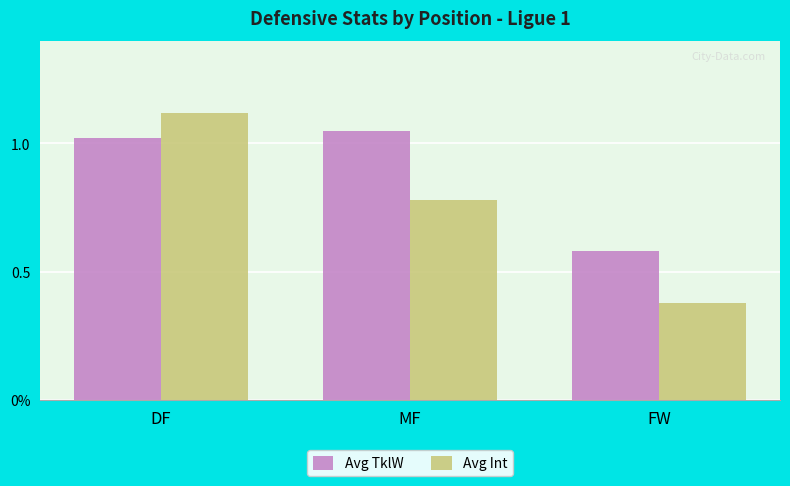

True or false: Avg Int has a value of 0.4 at FW.

True